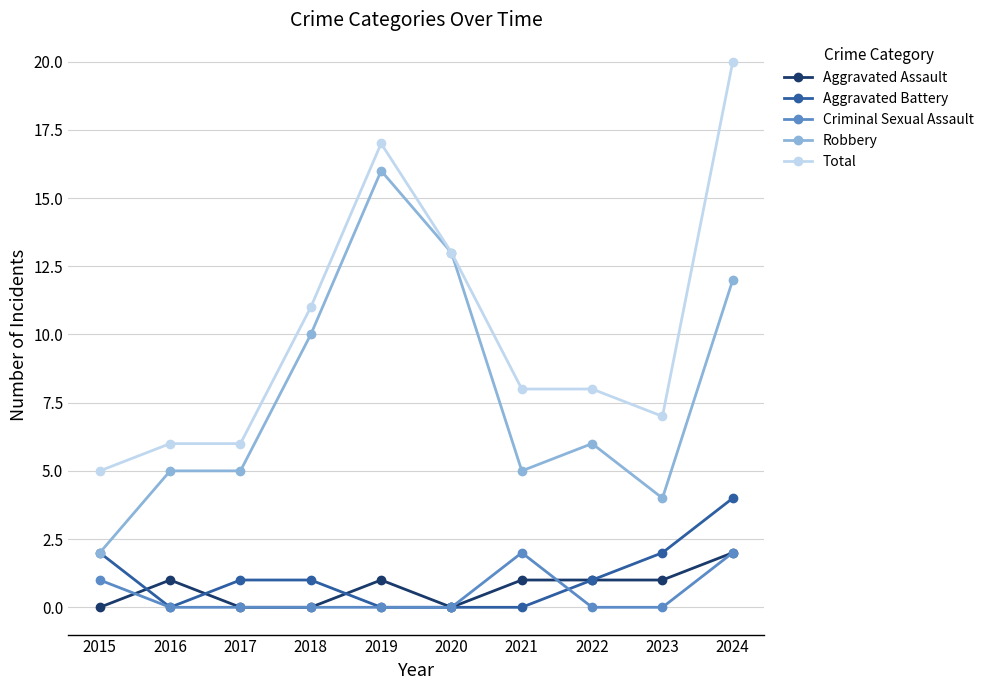

What is the difference between the maximum and minimum values in the Aggravated Battery series?

4